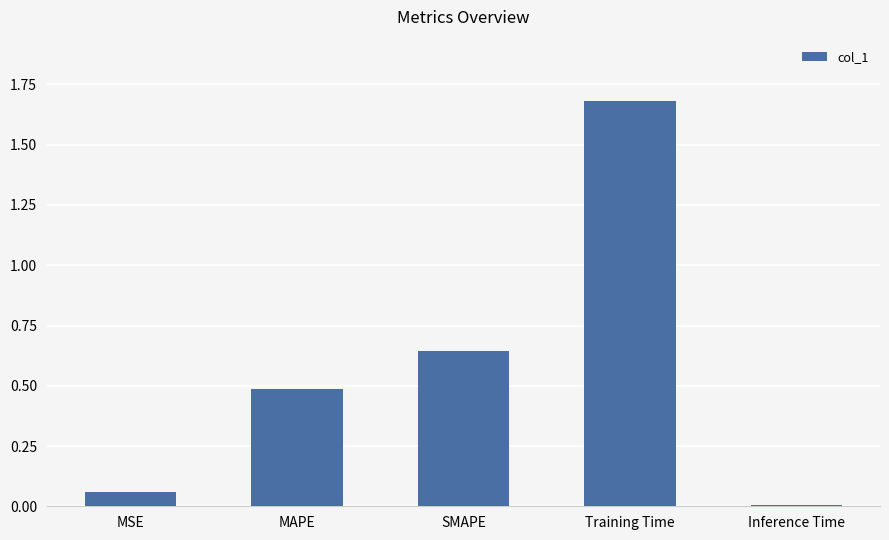

What is the change in value from SMAPE to Training Time?

+1.0